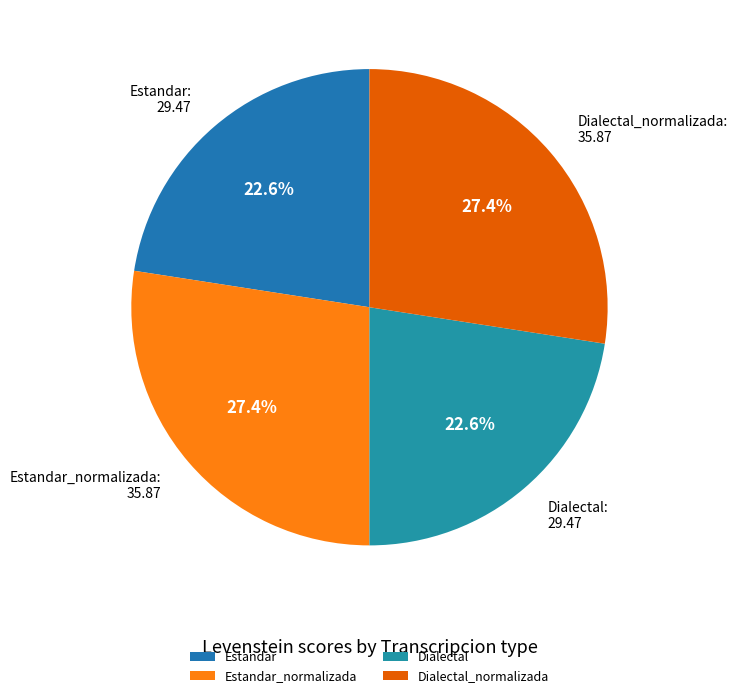

Is it true that Dialectal is 23% of the pie?

True